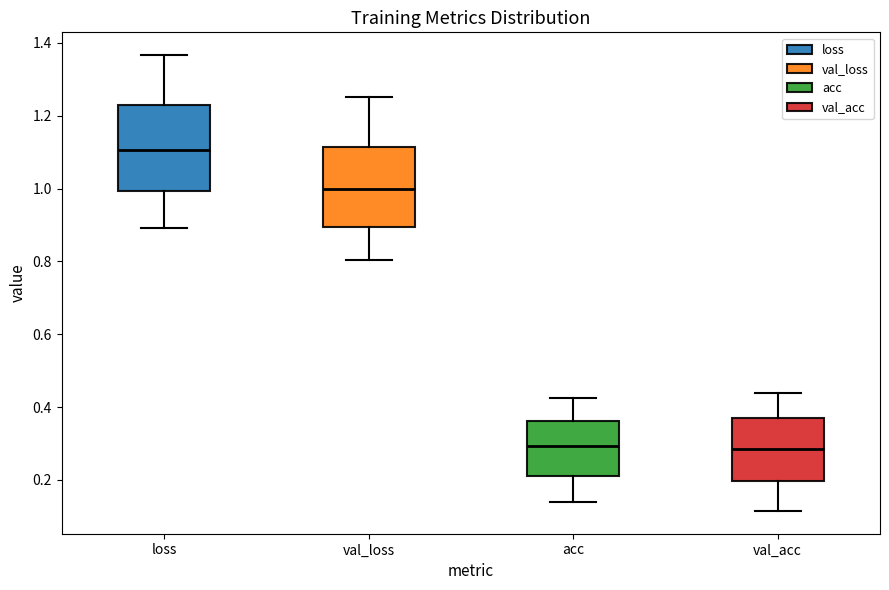

Where is the upper edge of the box for acc on the y-axis? The values are not printed on the chart, so give them approximately, as read against the axis.

0.36